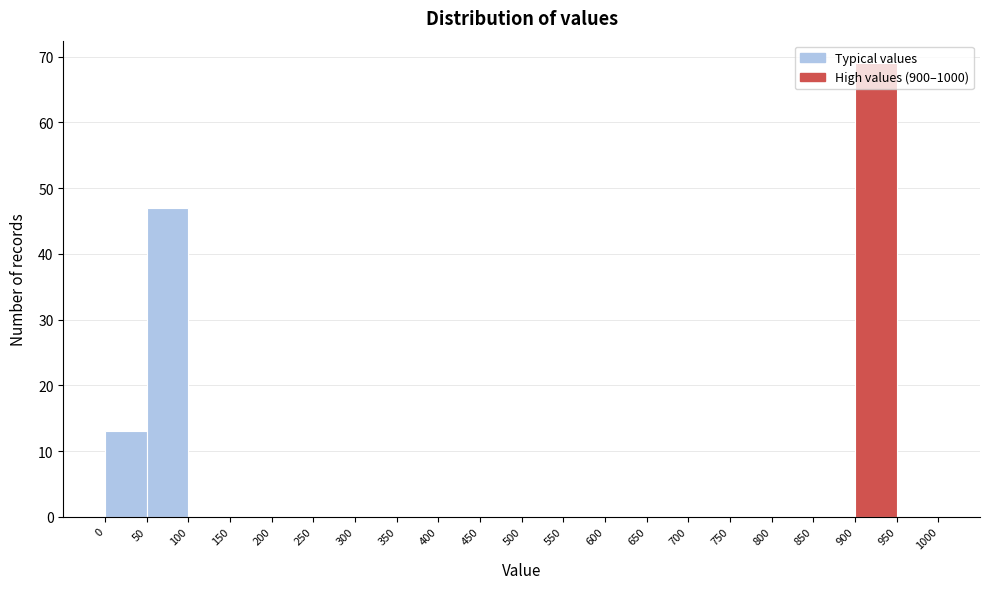

Reading left to right, list every bar in this chart as the range it spans on the x-axis followed by its height. The values are not printed on the chart, so give them approximately, as read against the axis.

0 to 50: 13
50 to 100: 47
100 to 150: 0
150 to 200: 0
200 to 250: 0
250 to 300: 0
300 to 350: 0
350 to 400: 0
400 to 450: 0
450 to 500: 0
500 to 550: 0
550 to 600: 0
600 to 650: 0
650 to 700: 0
700 to 750: 0
750 to 800: 0
800 to 850: 0
850 to 900: 0
900 to 950: 69
950 to 1000: 0